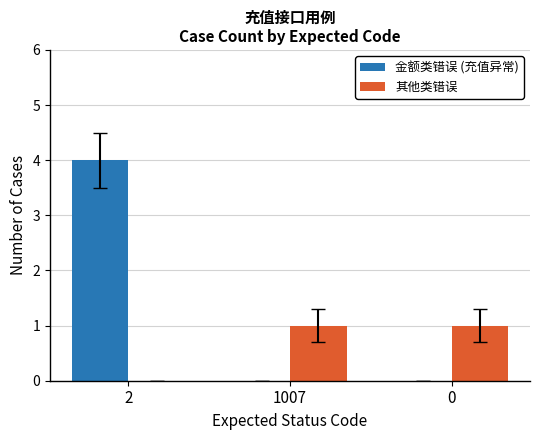

Which series has the largest total across all categories?

金额类错误 (充值异常)